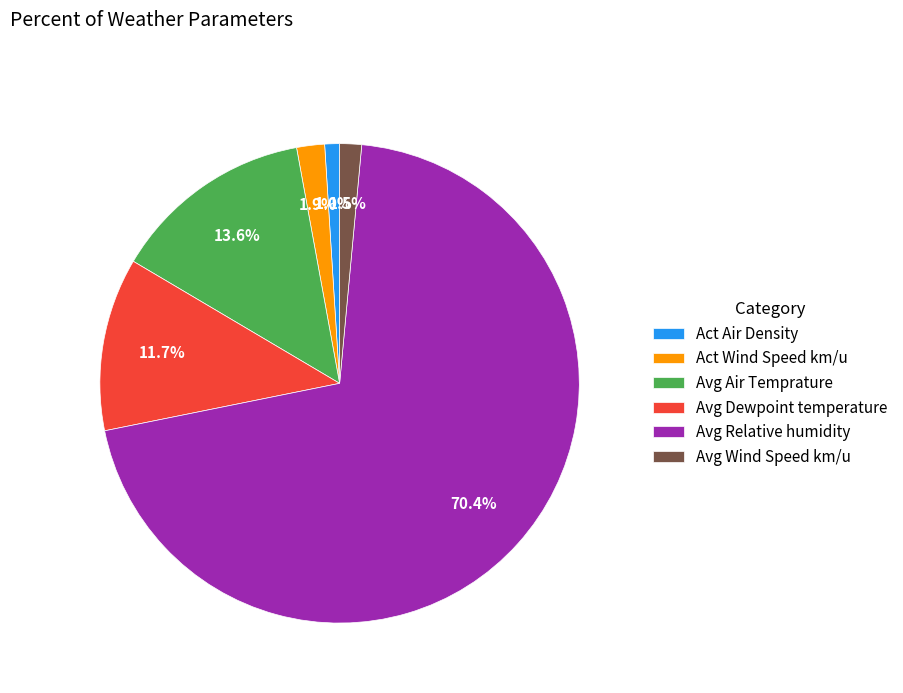

Which category accounts for the majority?

Avg Relative humidity